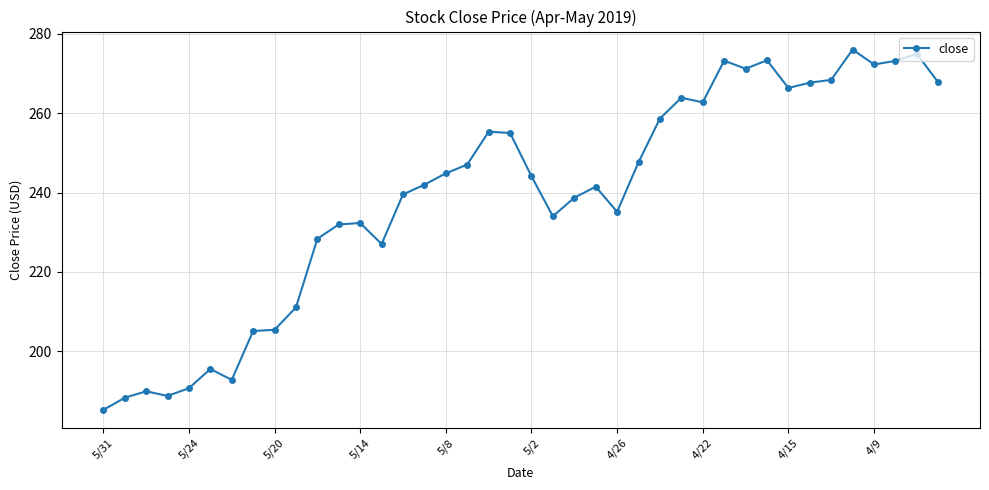

Count the number of data series in this chart.

1